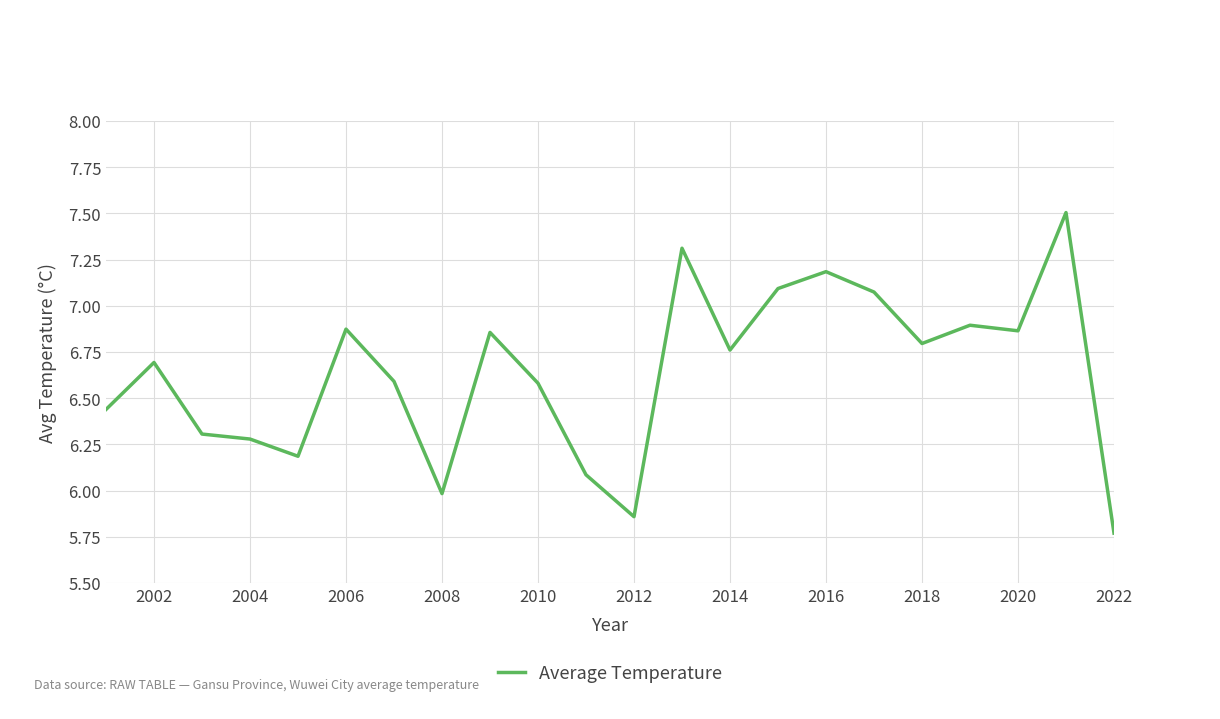

What is the greatest value displayed?

7.5